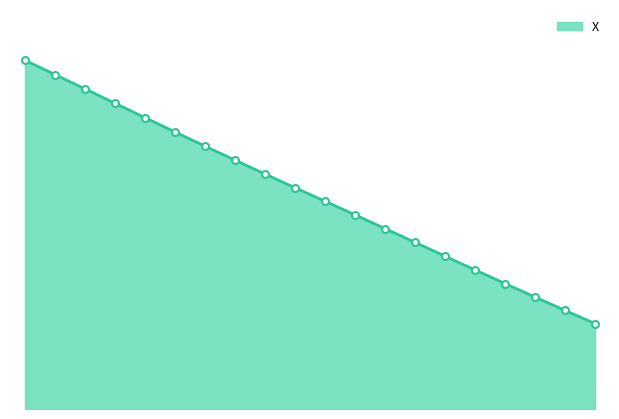

Rank the categories by value from lowest to highest.

13.9, 13.8, 13.7, 13.6, 13.5, 13.4, 13.3, 13.2, 13.1, 13.0, 12.9, 12.8, 12.7, 12.6, 12.5, 12.4, 12.3, 12.2, 12.1, 12.0